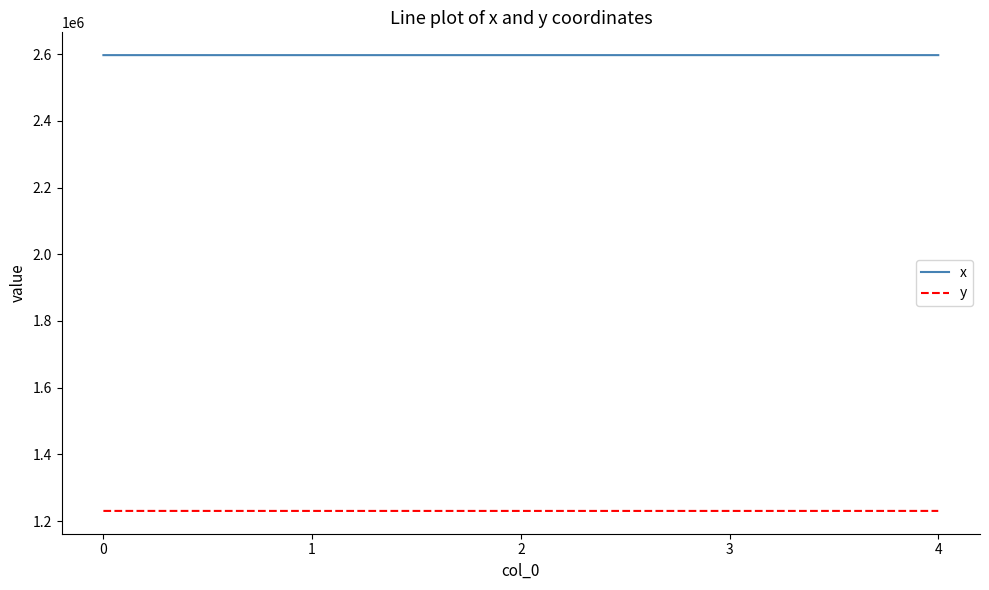

Which series has the largest total across all categories?

x